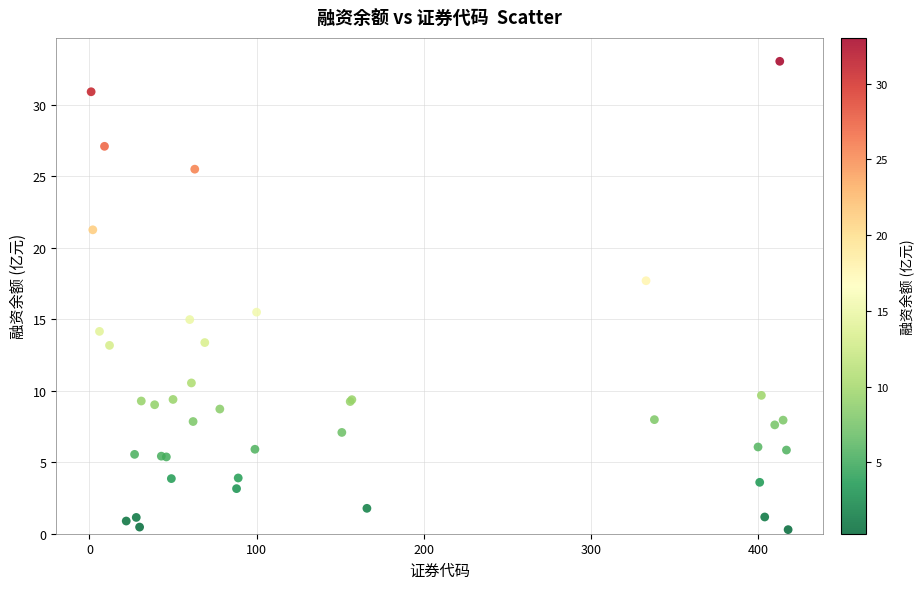

What Y value in the scatter plot is closest to 16?

15.5